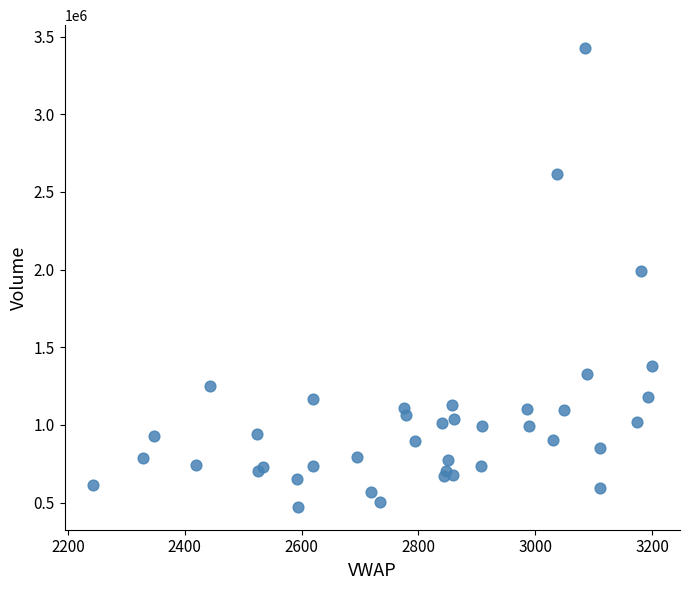

What Y value in the scatter plot is closest to 1949472?

1993378